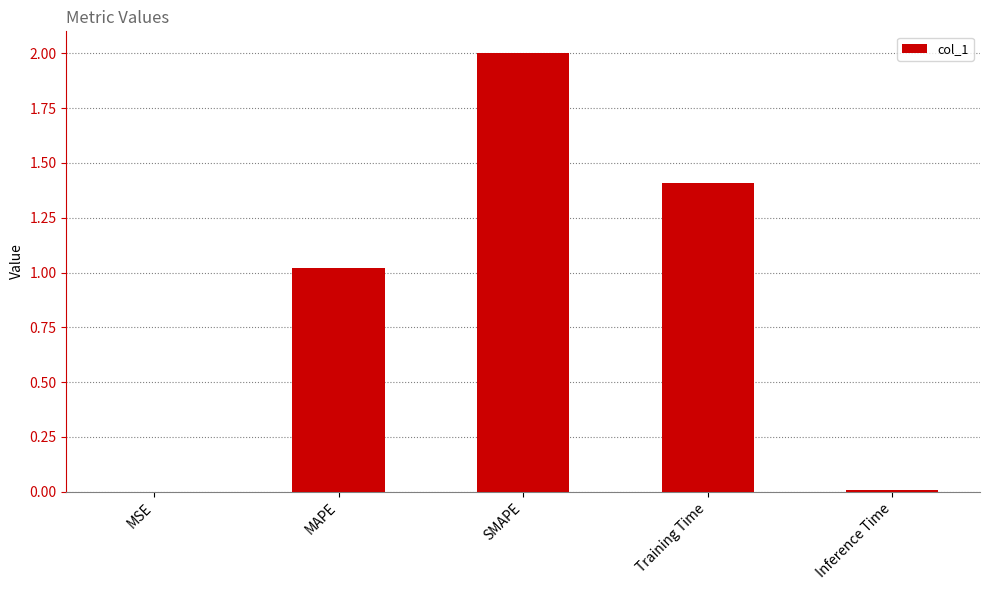

What is the average value?

0.9